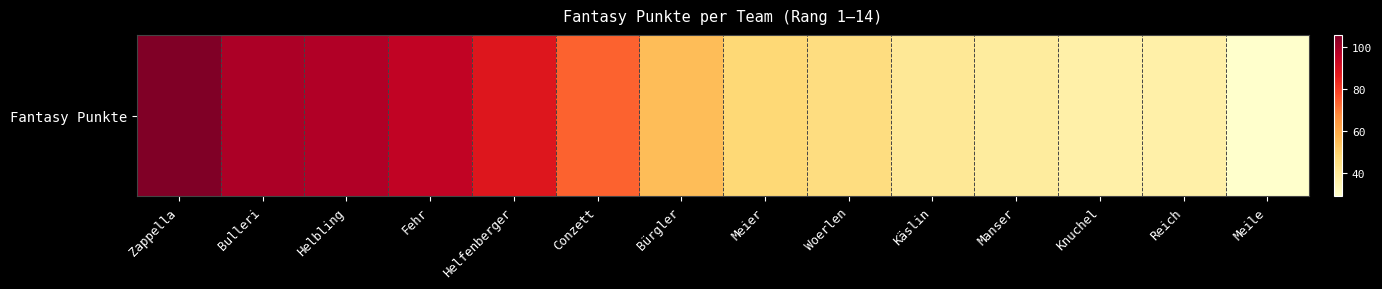

Reading left to right, transcribe all the data shown in this chart.

106	99	98	95	88	74	55	48	46	41	39	37	37	29